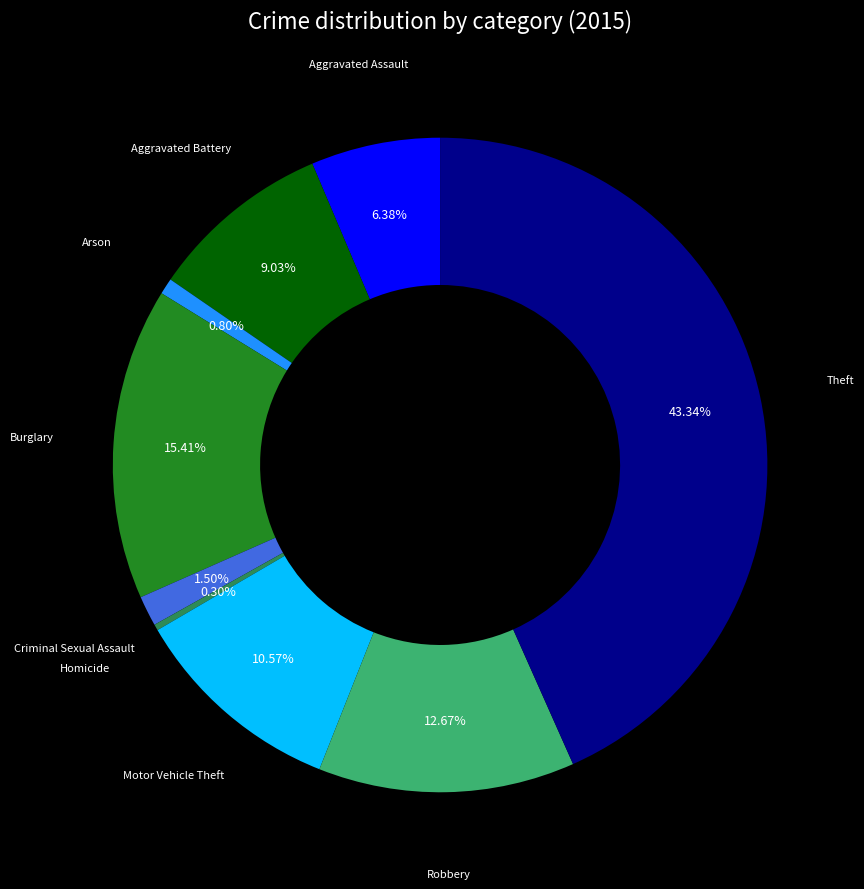

Is there any slice that represents more than half of the pie?

No